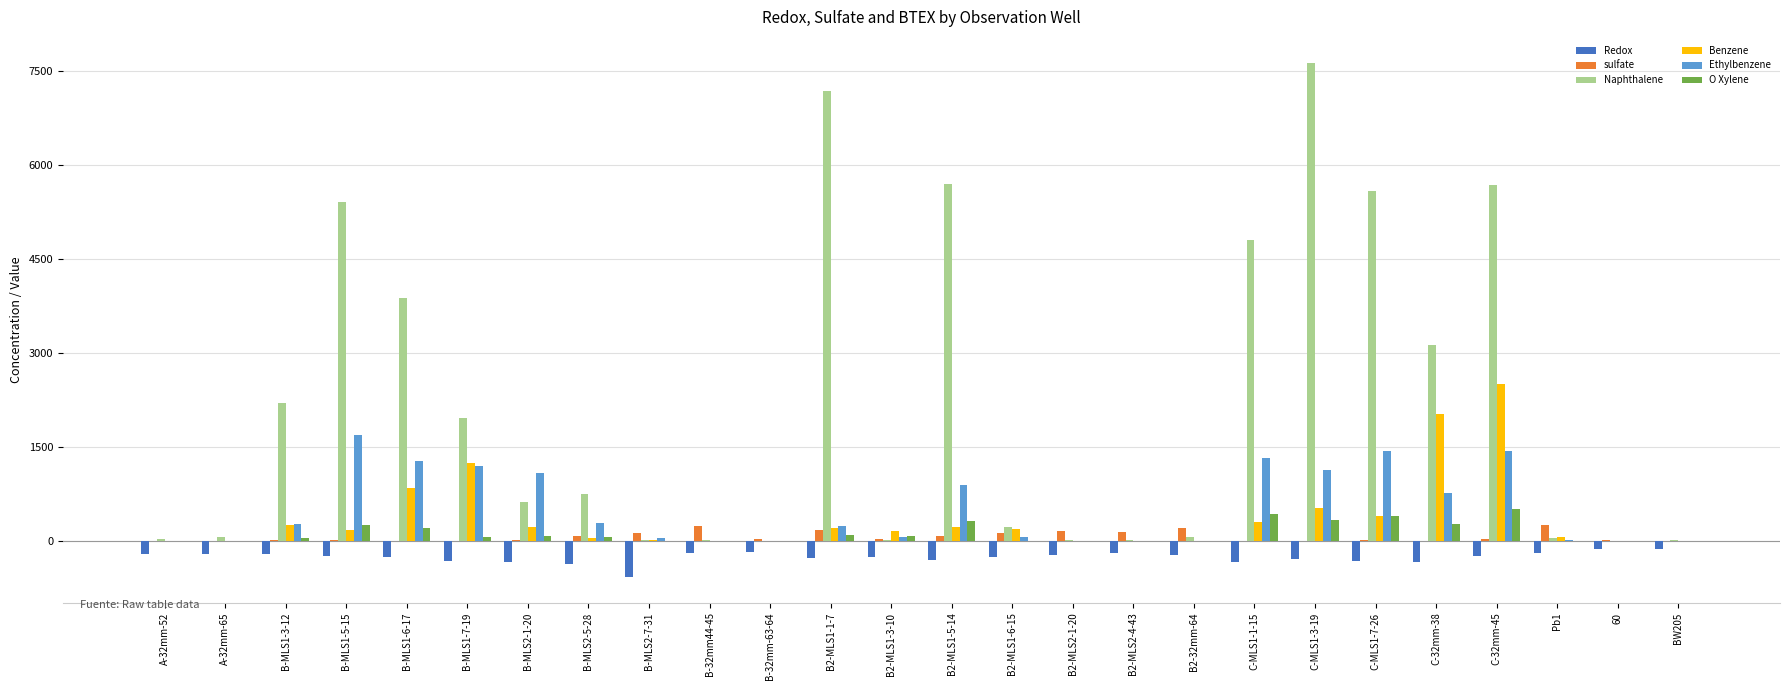

How many series are shown in this chart?

6